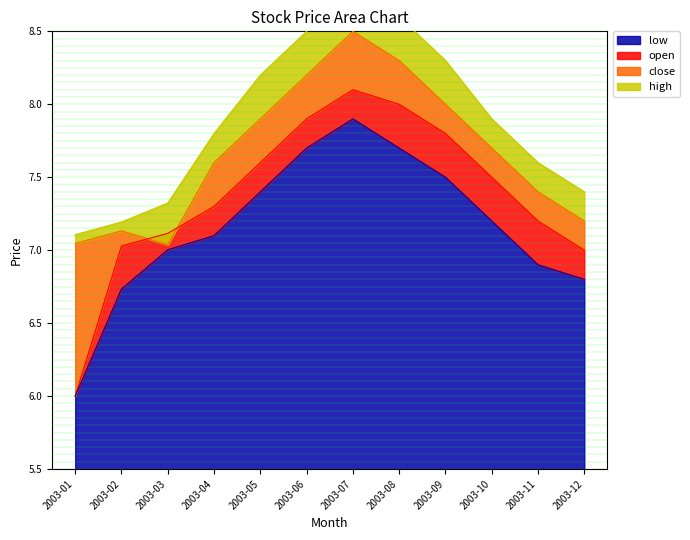

What is the difference between the highest and lowest values at 2003-02?

0.5